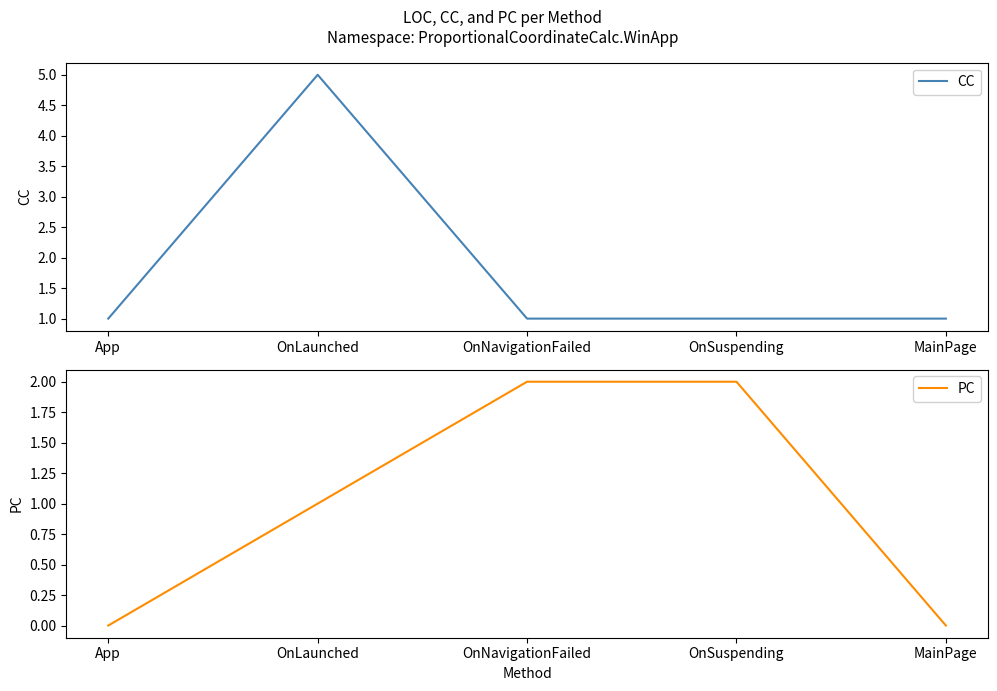

List the labels in order of PC value, smallest first.

App, MainPage, OnLaunched, OnNavigationFailed, OnSuspending